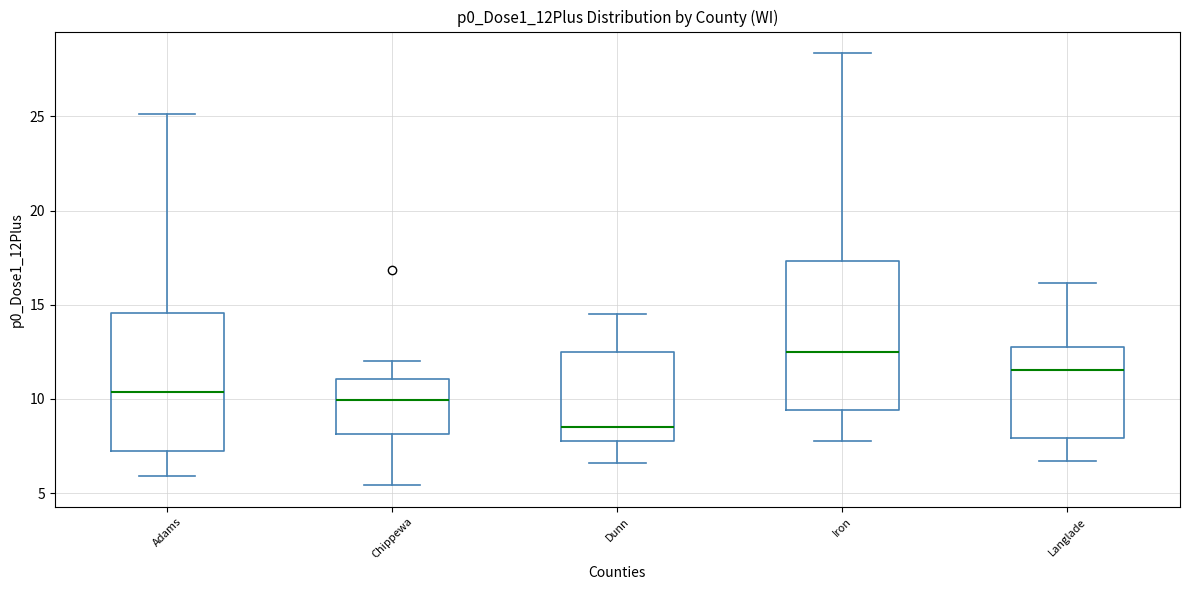

Which box has the lowest median line?

Dunn